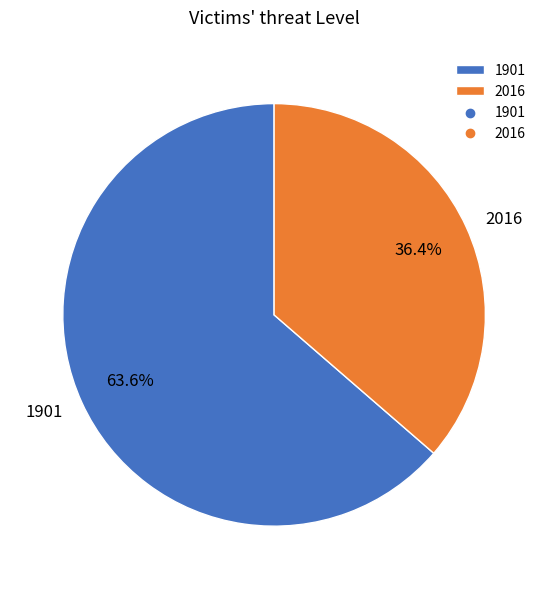

Rank the categories by value from highest to lowest.

1901, 2016